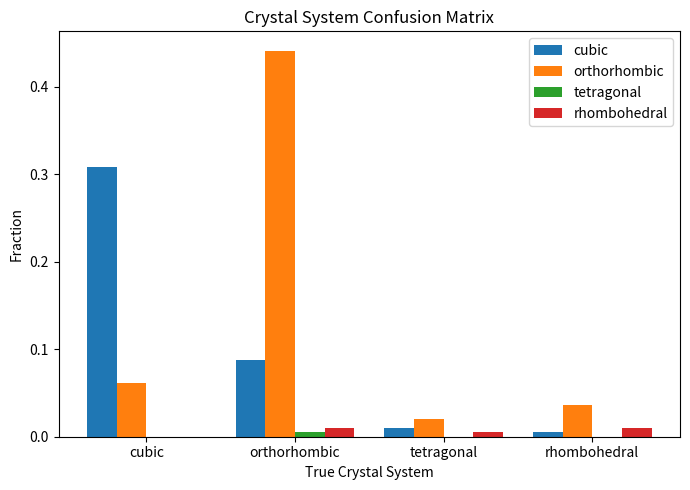

Is the value of rhombohedral at cubic greater than the value of cubic at tetragonal?

No